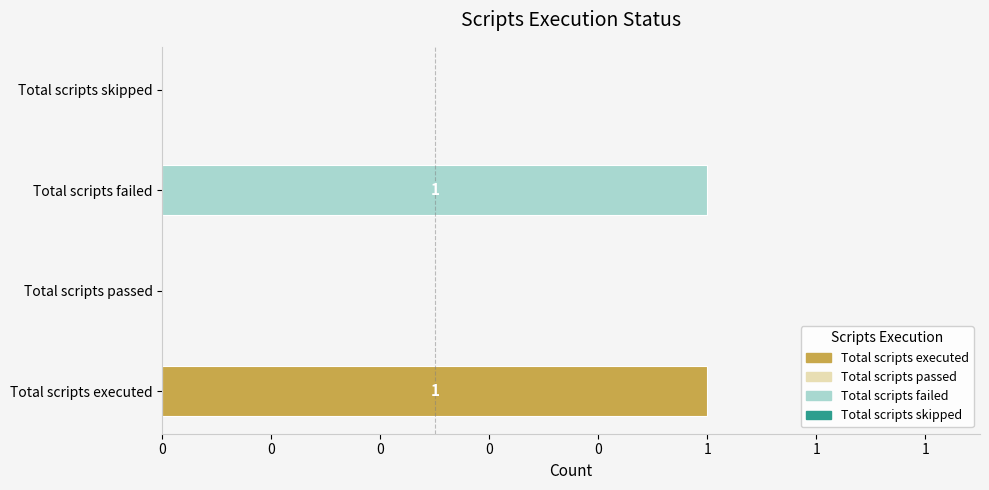

How many categories are shown in the chart?

4